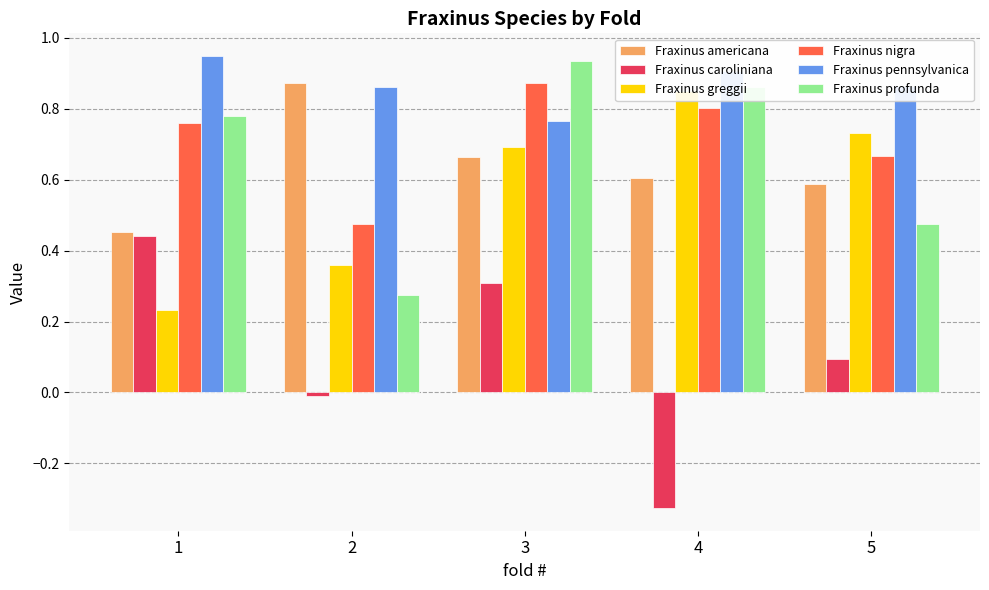

Between 4 and 2, which is larger?

2